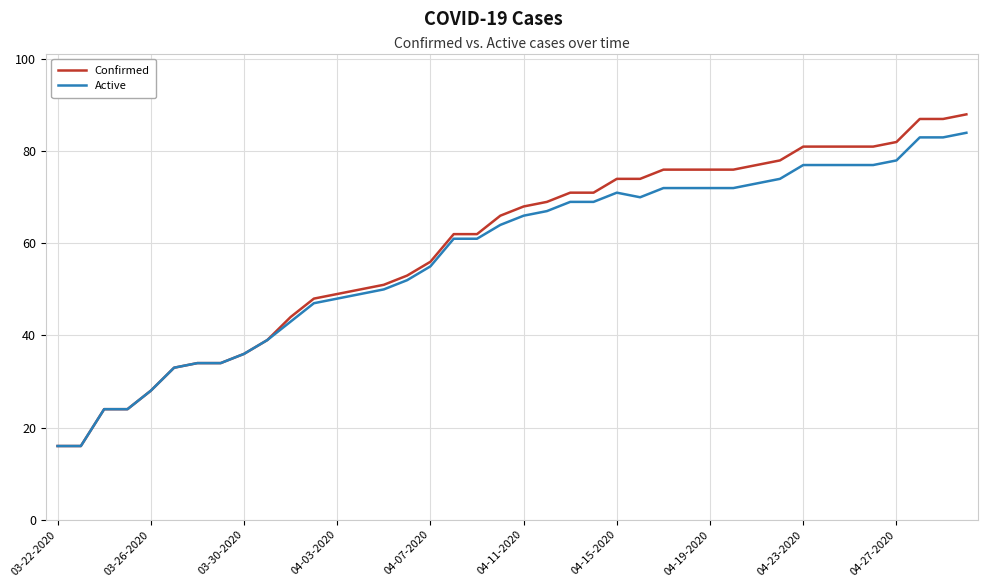

How many values in the Active series are below 66?

20